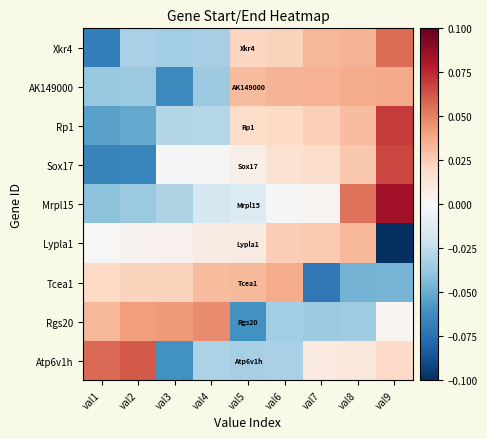

Which series has the widest spread of values?

Lypla1